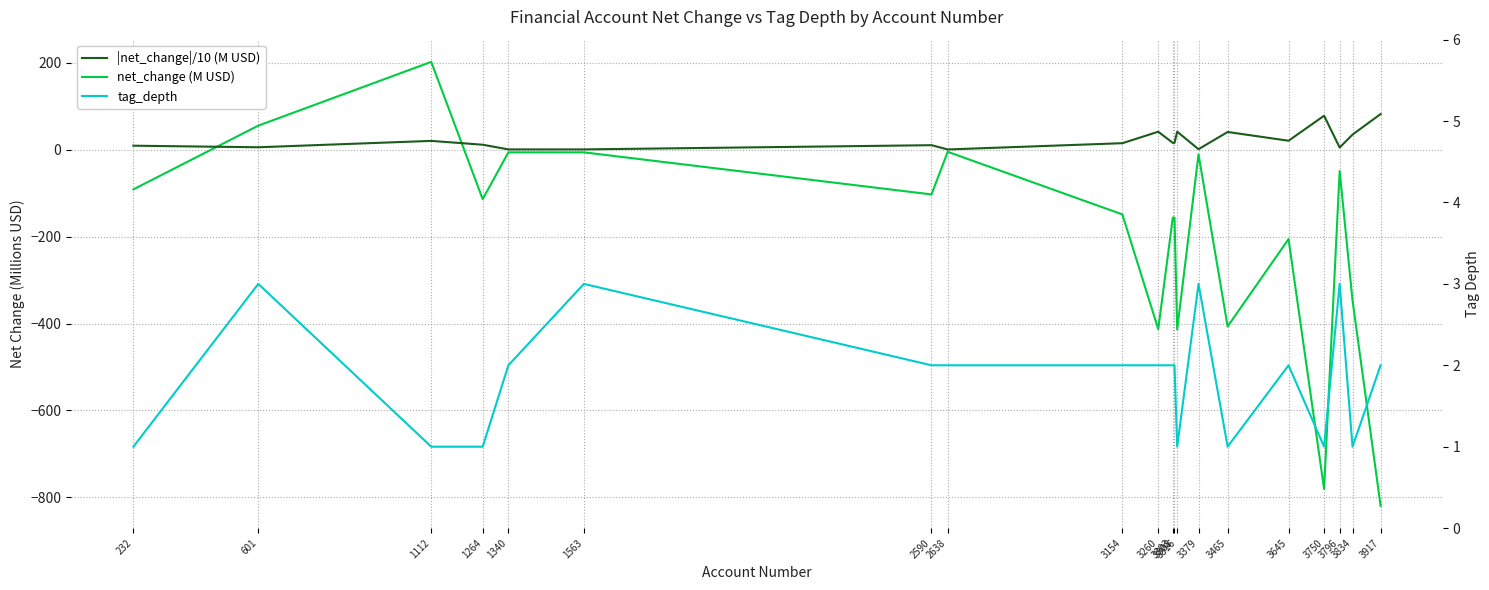

Which series has the widest spread of values?

net_change (M USD)